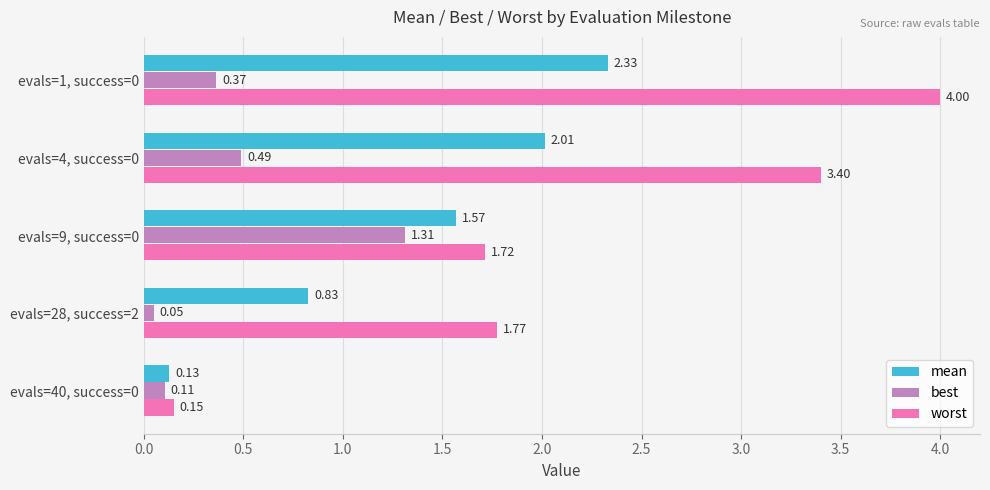

List the series in order of their overall mean, highest first.

worst, mean, best